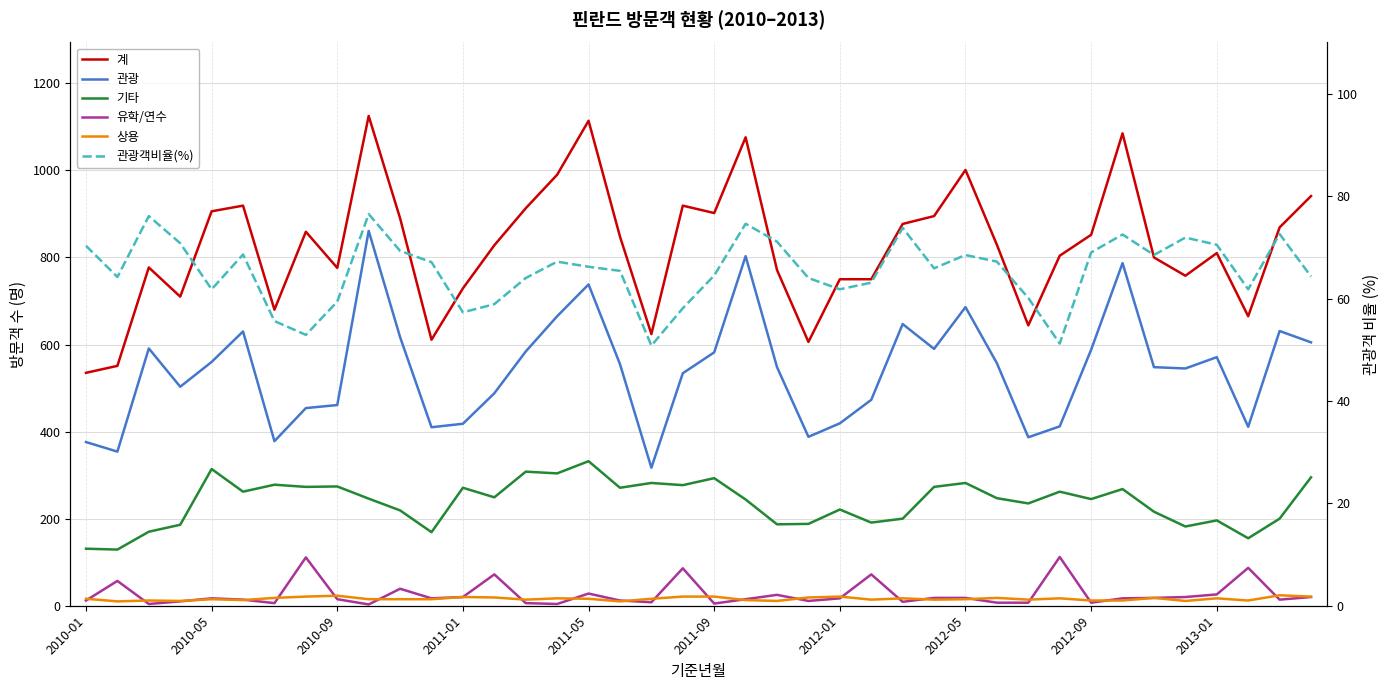

What are all the series names shown in the legend?

계, 관광, 기타, 유학/연수, 상용, 관광객비율(%)